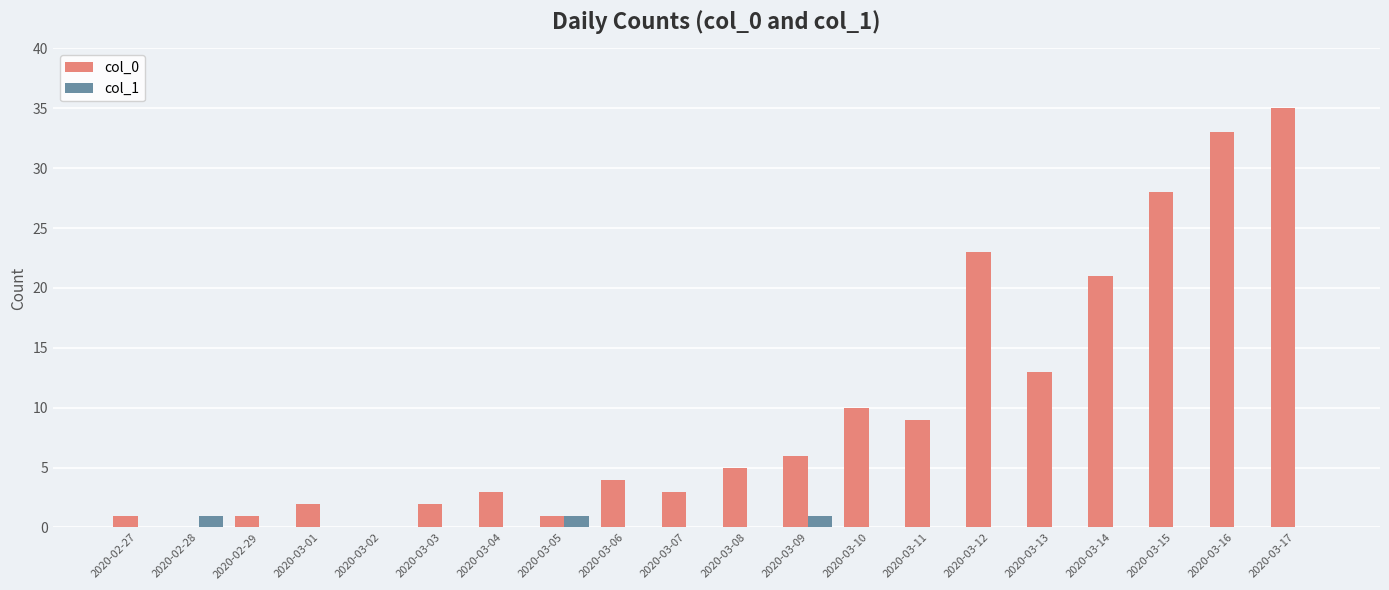

How many groups of bars are there?

20